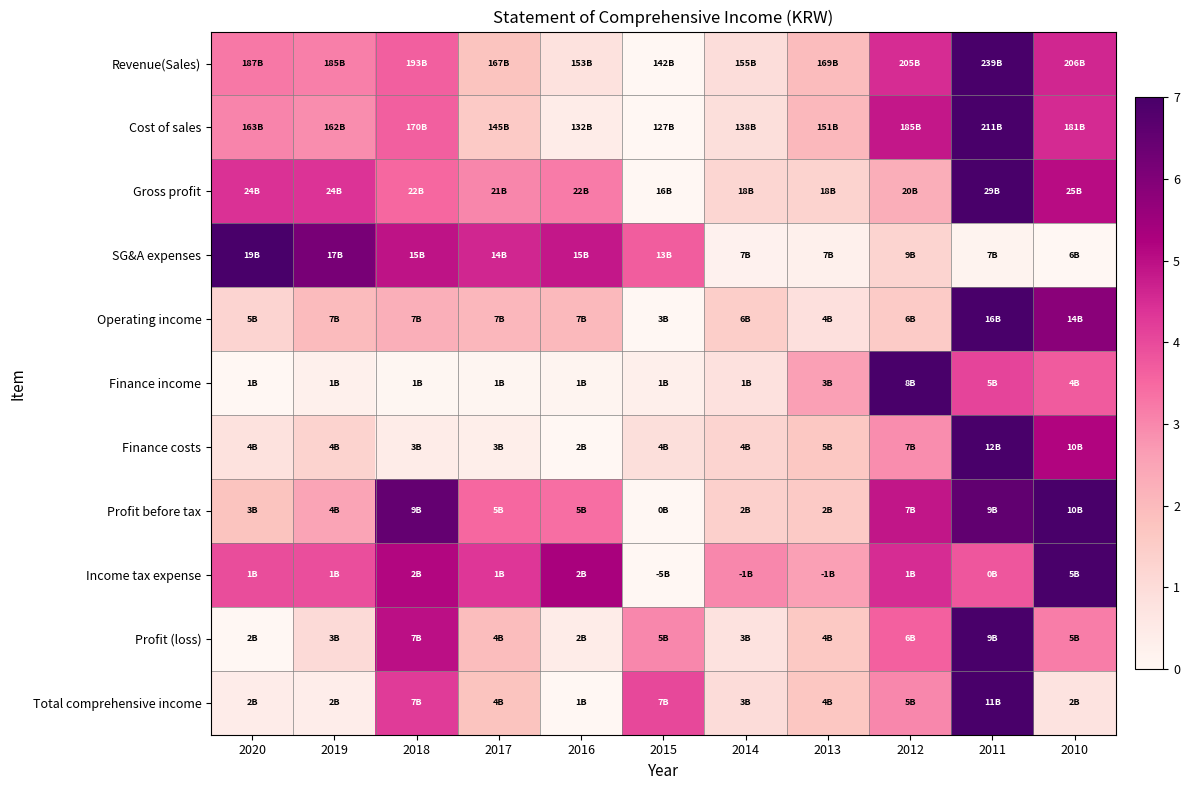

Reading right to left, extract all data points from this chart.

Revenue(Sales): 2010=4.6	2011=7.0	2012=4.5	2013=1.9	2014=1.0	2015=0.0	2016=0.8	2017=1.8	2018=3.6	2019=3.1	2020=3.2
Cost of sales: 2010=4.5	2011=7.0	2012=4.9	2013=2.0	2014=0.9	2015=0.0	2016=0.4	2017=1.6	2018=3.7	2019=2.9	2020=3.1
Gross profit: 2010=5.0	2011=7.0	2012=2.3	2013=1.3	2014=1.2	2015=0.0	2016=3.2	2017=3.0	2018=3.5	2019=4.4	2020=4.4
SG&A expenses: 2010=0.0	2011=0.1	2012=1.3	2013=0.2	2014=0.2	2015=3.7	2016=4.9	2017=4.6	2018=4.9	2019=6.1	2020=7.0
Operating income: 2010=5.8	2011=7.0	2012=1.5	2013=0.9	2014=1.5	2015=0.0	2016=2.0	2017=2.1	2018=2.3	2019=2.0	2020=1.2
Finance income: 2010=3.7	2011=4.1	2012=7.0	2013=2.6	2014=0.8	2015=0.3	2016=0.1	2017=0.1	2018=0.0	2019=0.3	2020=0.0
Finance costs: 2010=5.2	2011=7.0	2012=2.9	2013=1.6	2014=1.3	2015=0.9	2016=0.0	2017=0.4	2018=0.4	2019=1.3	2020=0.8
Profit before tax: 2010=7.0	2011=6.5	2012=4.9	2013=1.6	2014=1.4	2015=0.0	2016=3.4	2017=3.5	2018=6.5	2019=2.5	2020=1.8
Income tax expense: 2010=7.0	2011=3.8	2012=4.5	2013=2.6	2014=3.0	2015=0.0	2016=5.3	2017=4.3	2018=5.2	2019=3.9	2020=3.9
Profit (loss): 2010=3.1	2011=7.0	2012=3.6	2013=1.6	2014=0.8	2015=3.0	2016=0.4	2017=1.9	2018=5.0	2019=1.0	2020=0.0
Total comprehensive income: 2010=0.7	2011=7.0	2012=3.0	2013=1.7	2014=1.0	2015=4.0	2016=0.0	2017=1.8	2018=4.3	2019=0.4	2020=0.4